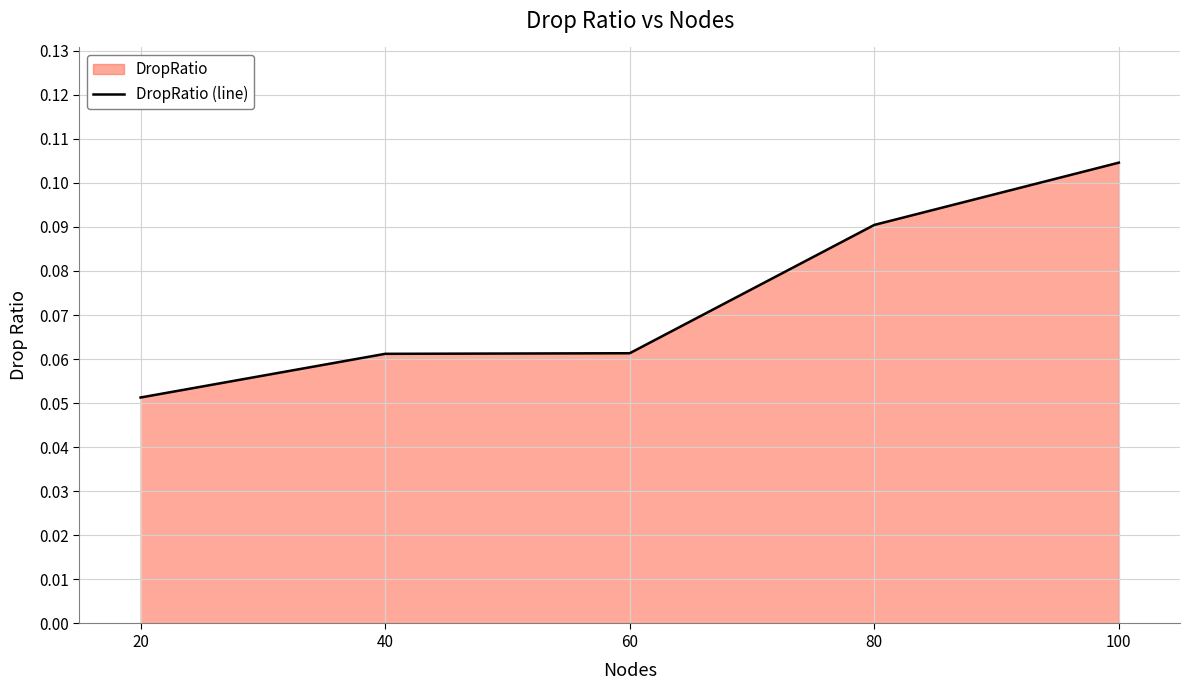

At which label is the value closest to 0?

20